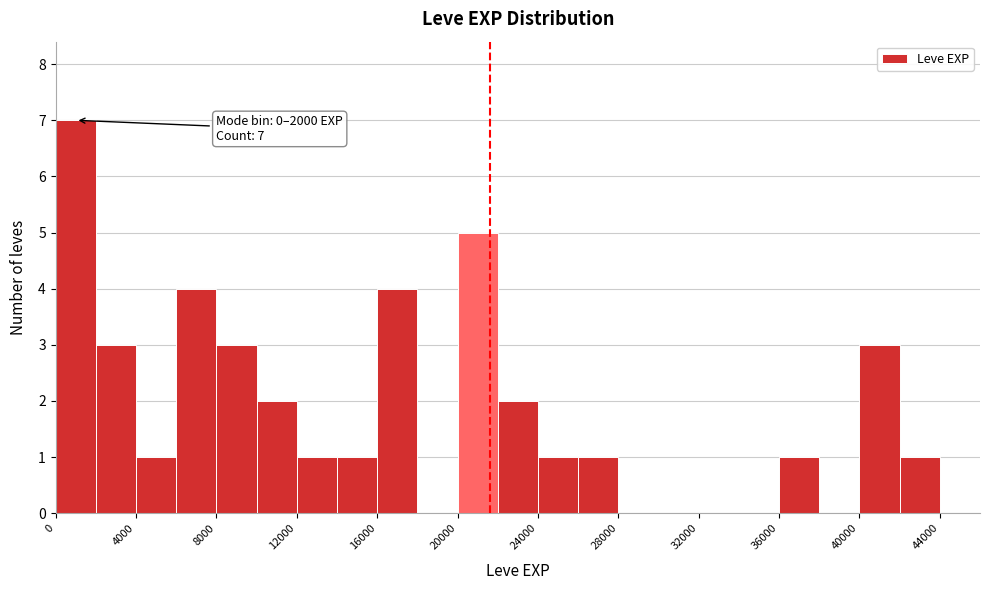

Which range on the x-axis has the tallest bar?

0 to 2000